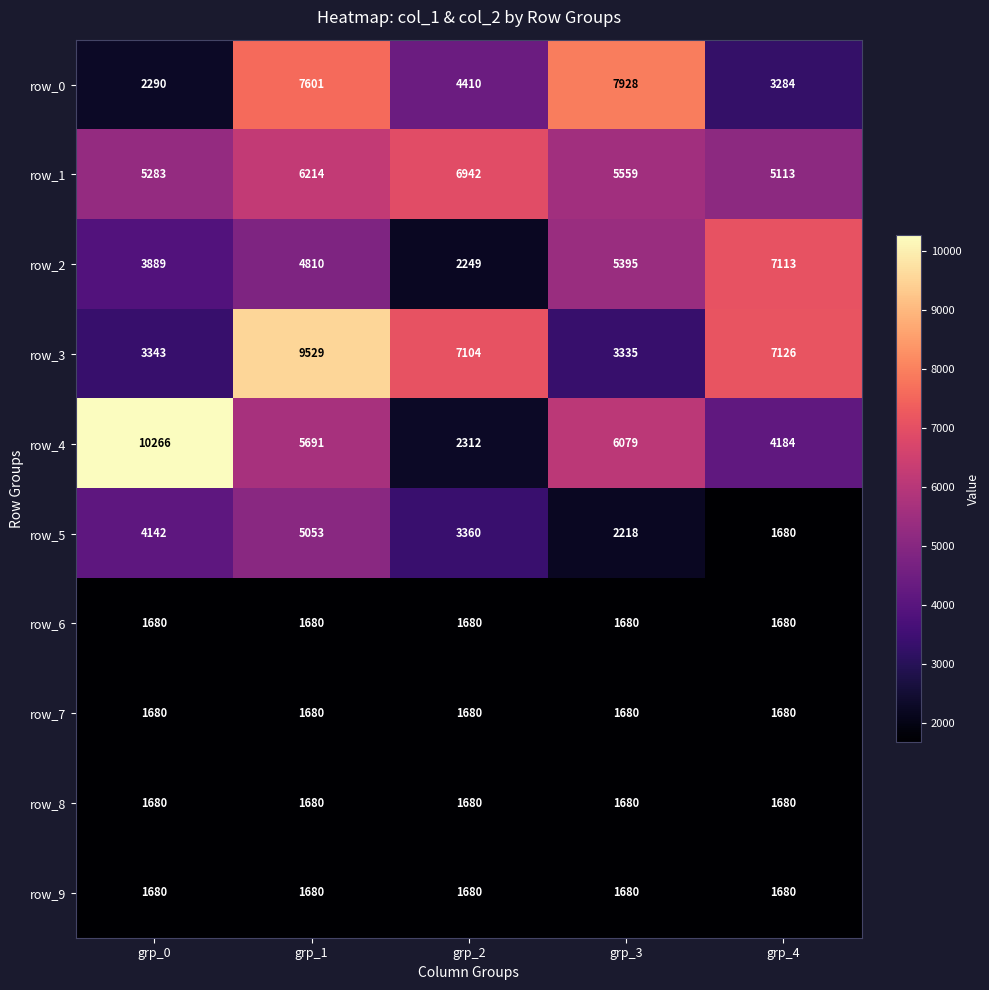

Is it true that row_8 equals 1680 at grp_3?

True